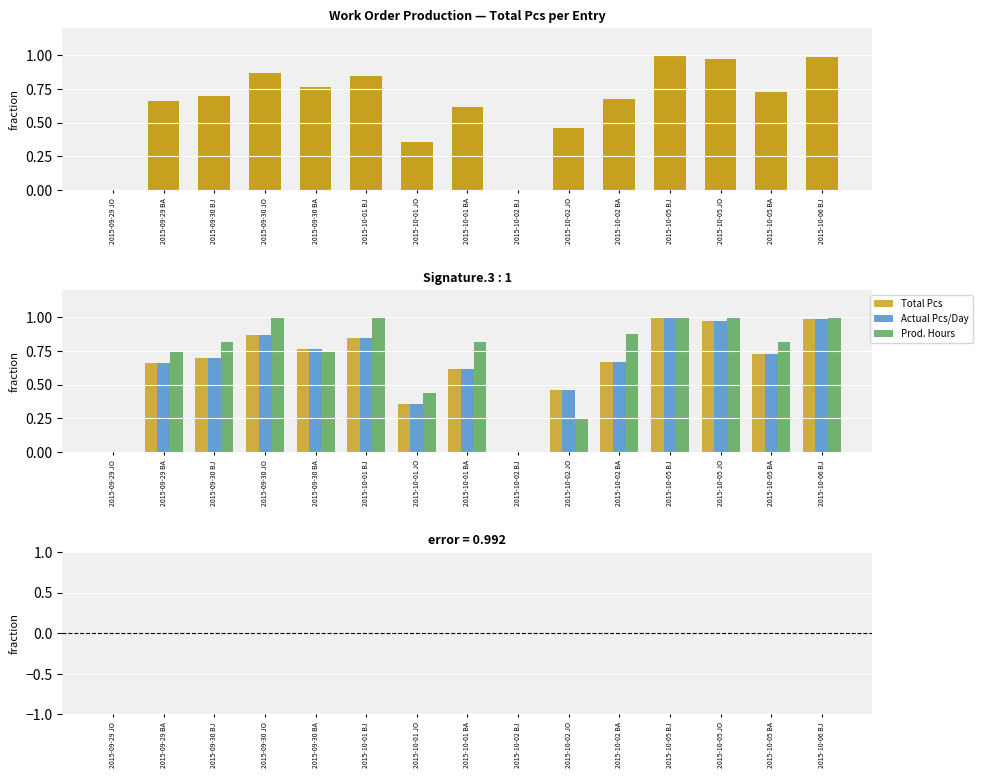

What position from the left is 2015-10-06 BJ?

15